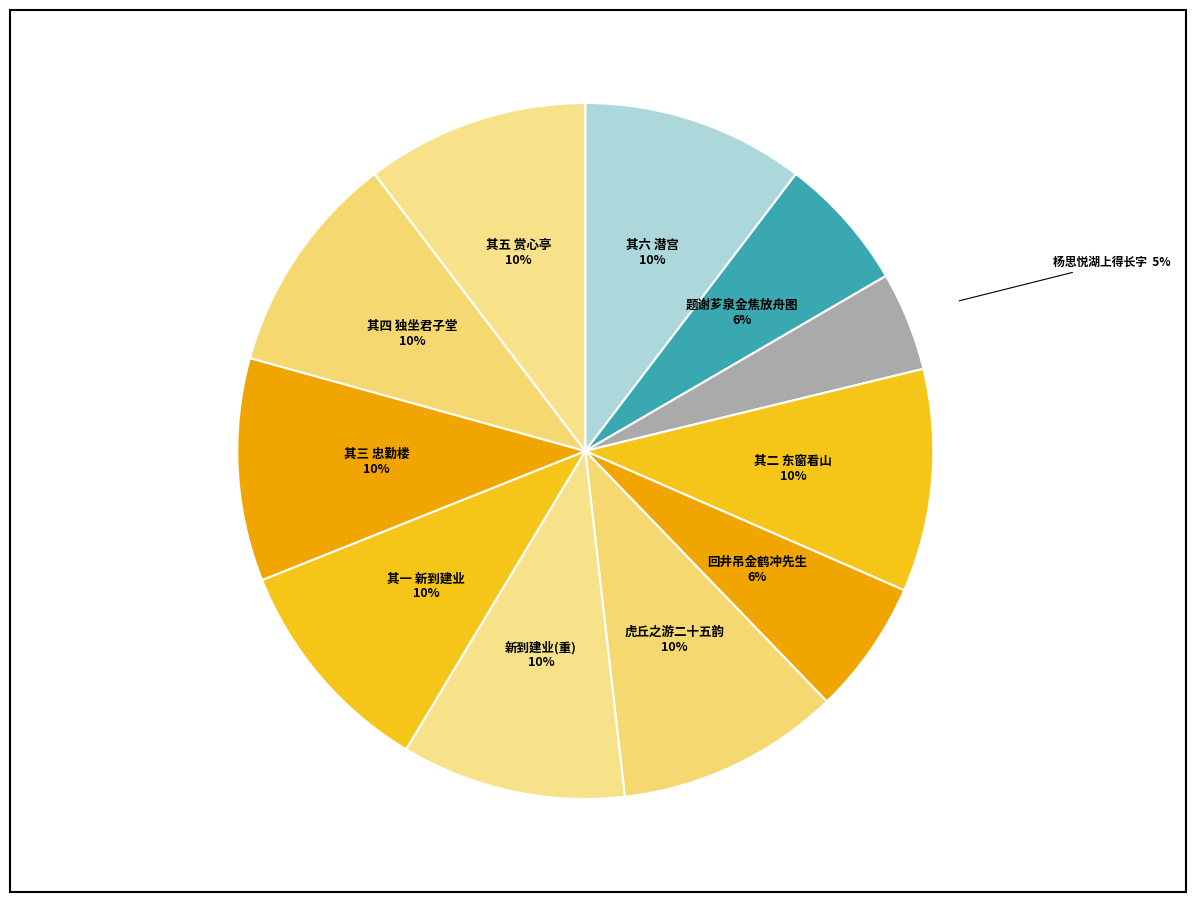

Combined, do 其二 东窗看山 and 其四 独坐君子堂 account for over 50%?

No